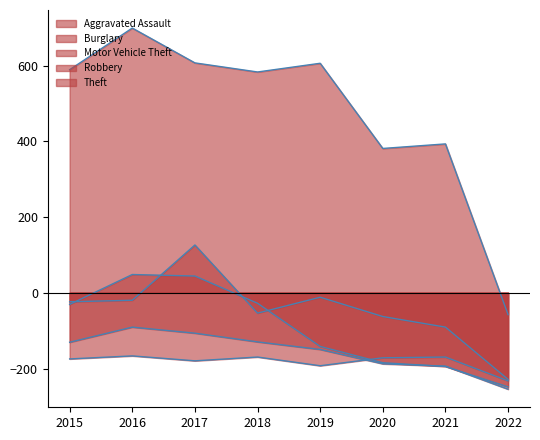

True or false: Robbery and Theft cross at least once.

False